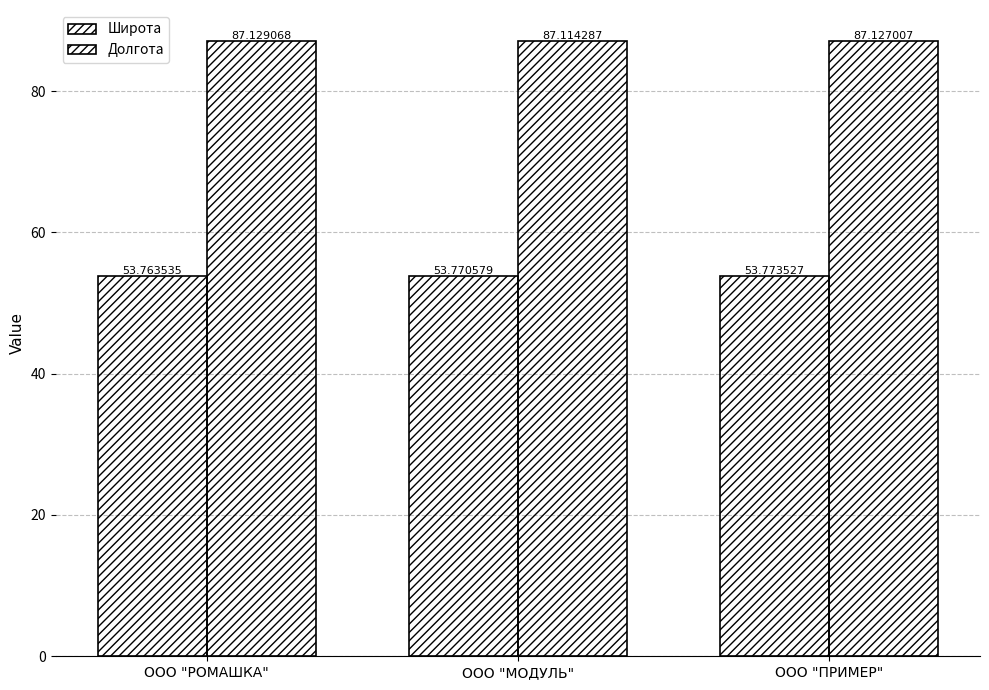

The value of Широта at ООО "ПРИМЕР" is 79.5. True or false?

False